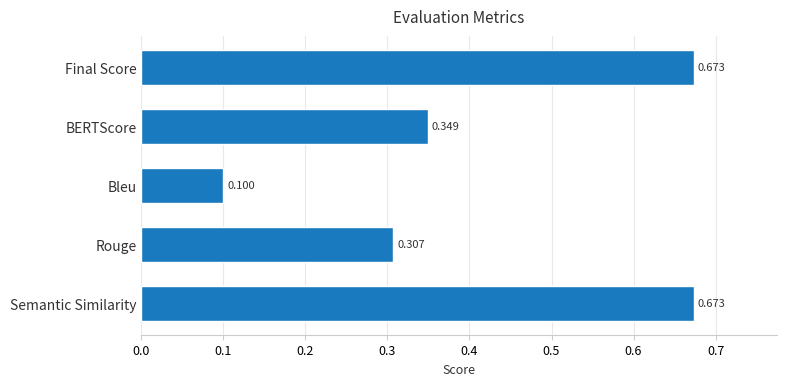

What is the minimum value shown in the chart?

0.1